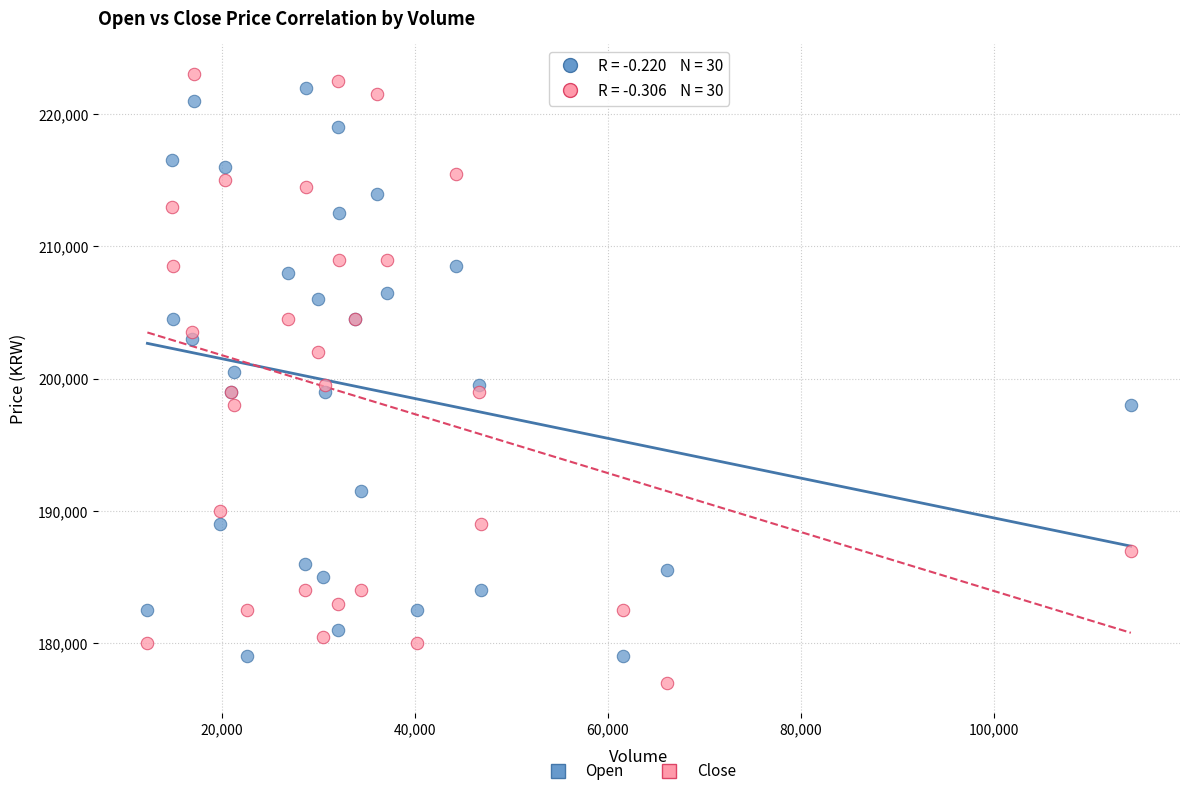

What is the X range (max minus min) for the scatter plot?

101826